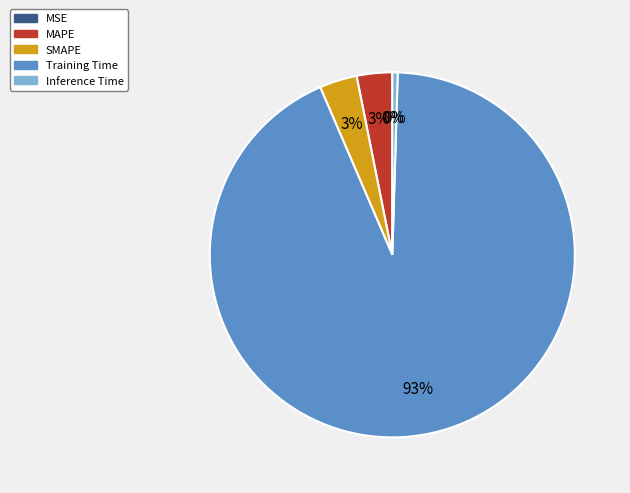

Which has a higher value, Inference Time or SMAPE?

SMAPE